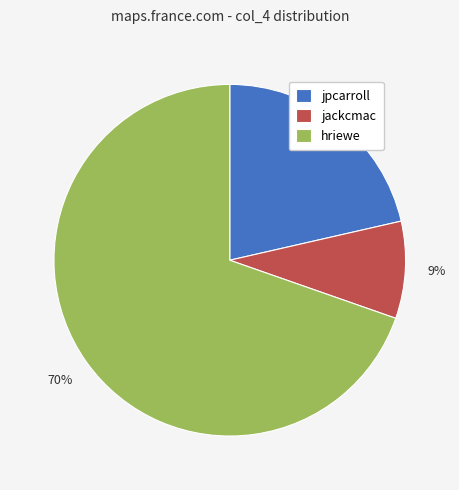

How many slices are in this pie chart?

3